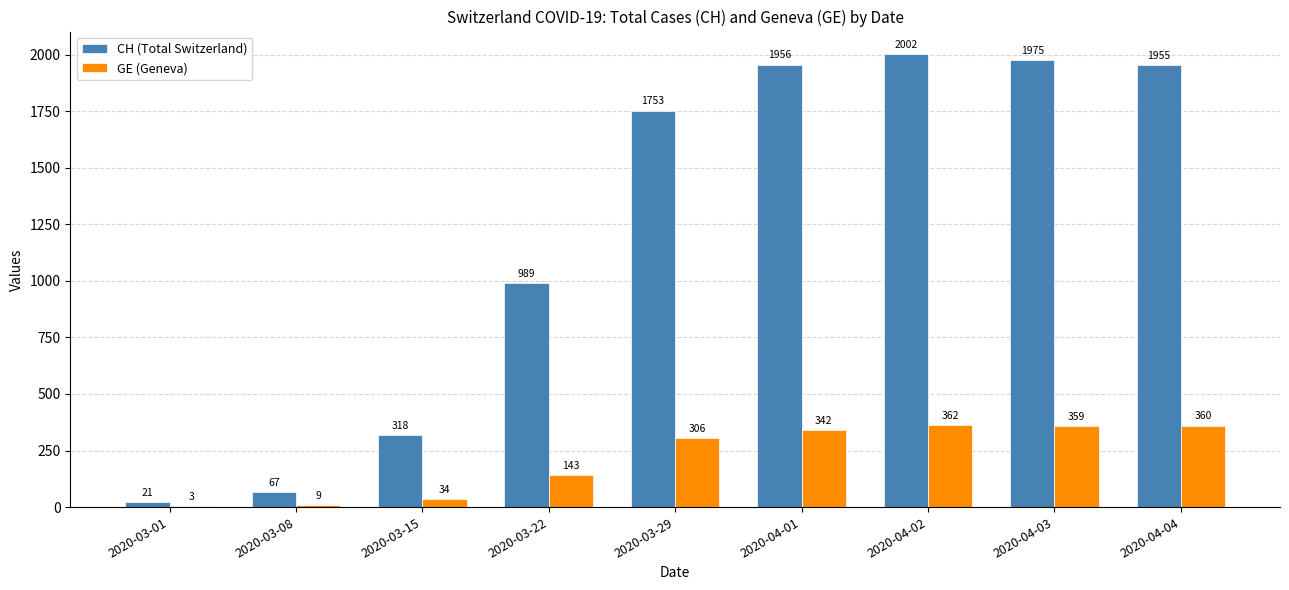

How many groups of bars are there?

9